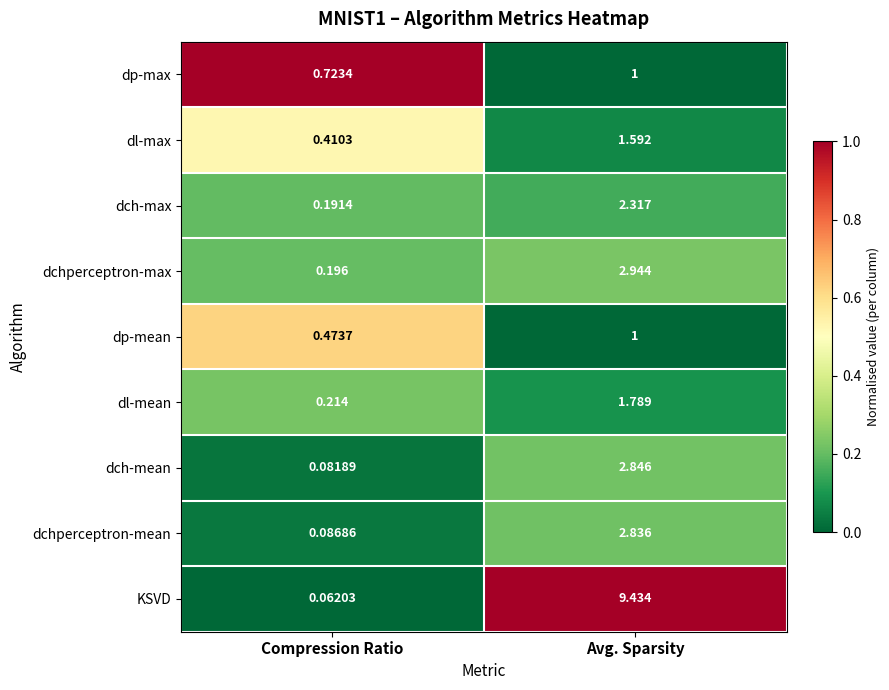

At which label does dch-max reach its minimum?

Compression Ratio